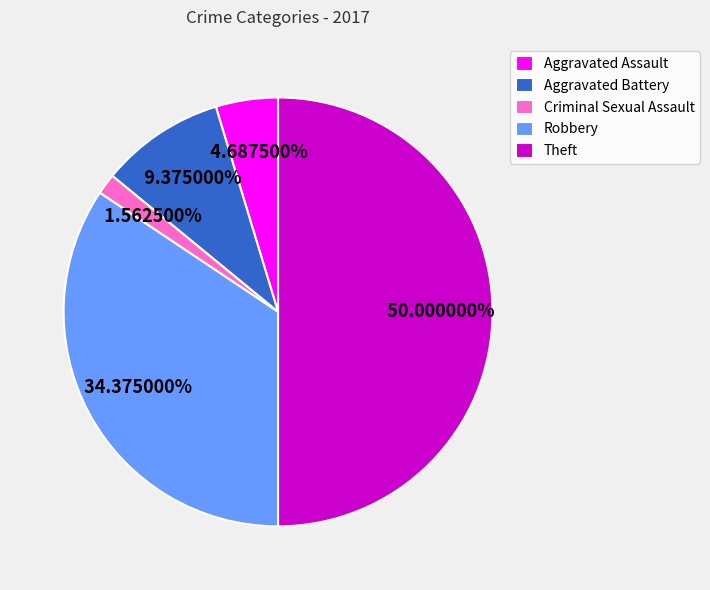

Which has a higher value, Criminal Sexual Assault or Theft?

Theft